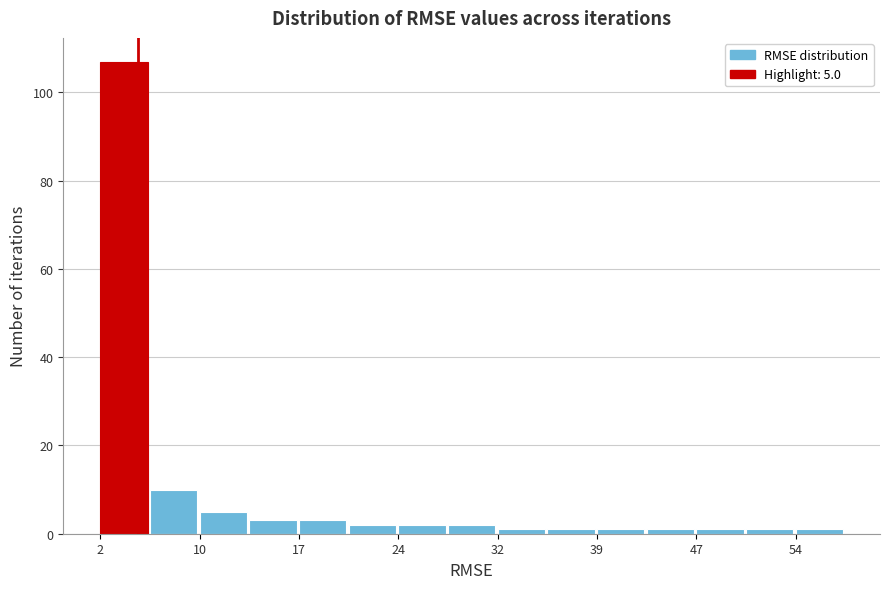

Read against the x-axis, roughly where is the centre of the tallest bar?

4